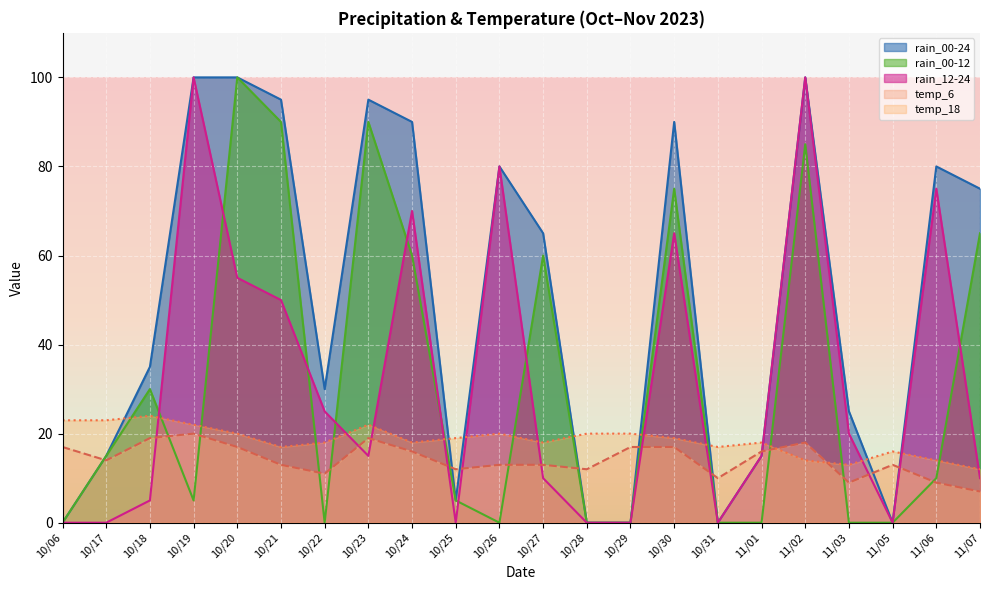

Between 10/25 and 10/30, which is larger?

10/30